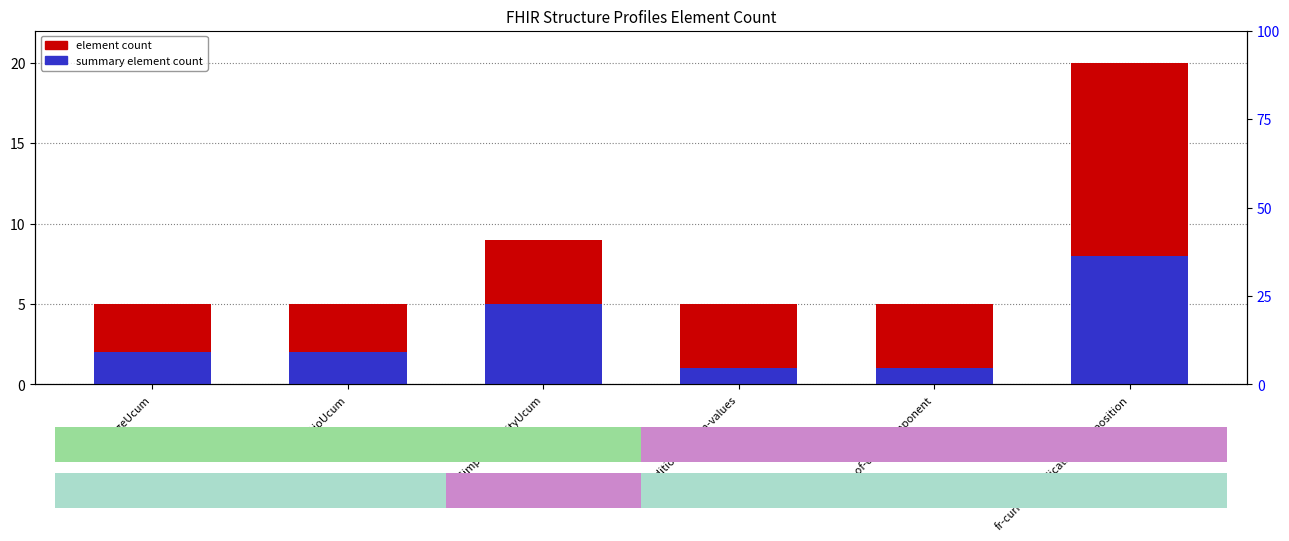

Which series has the largest total across all categories?

element count